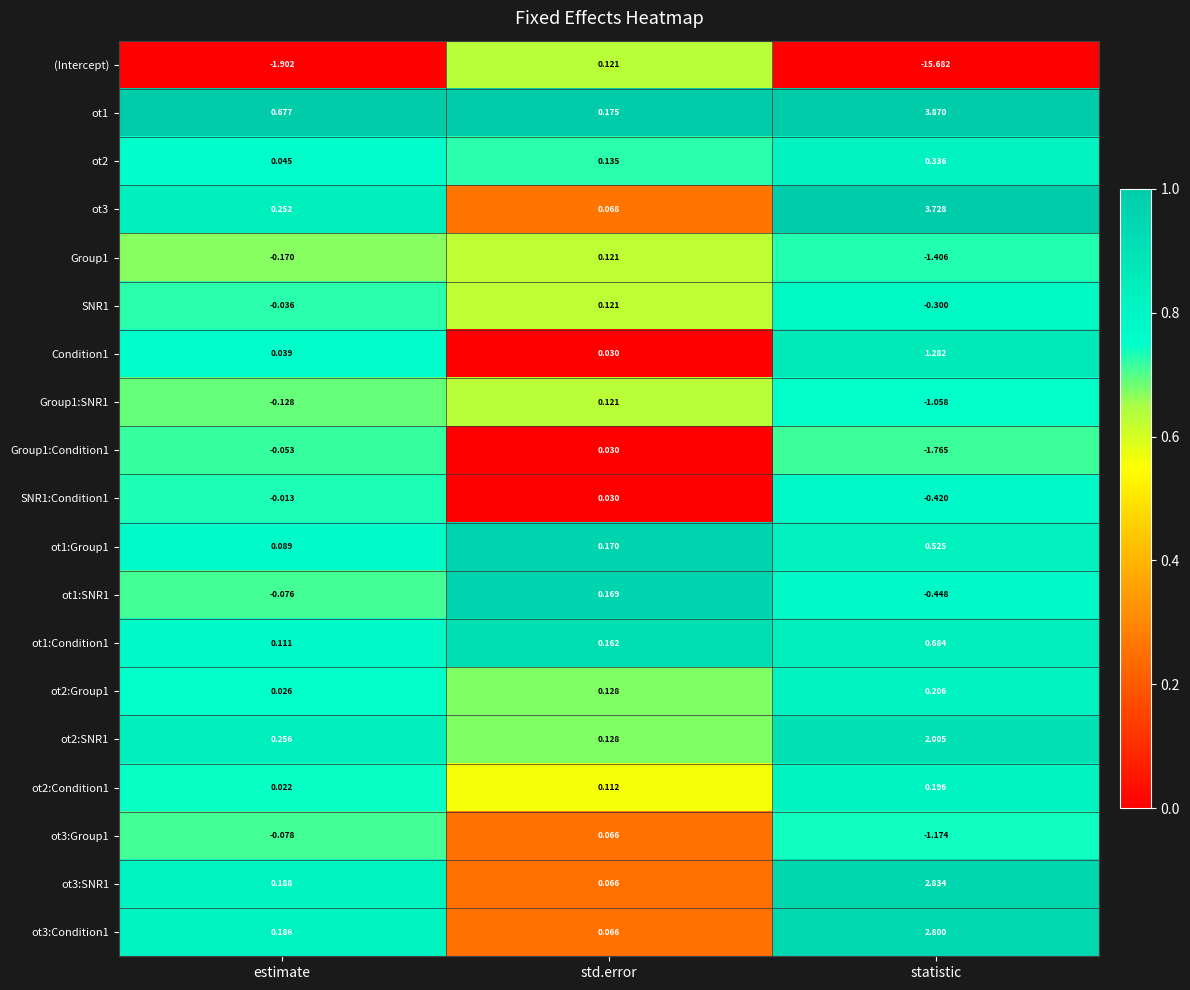

At which label does ot3:Group1 reach its minimum?

statistic